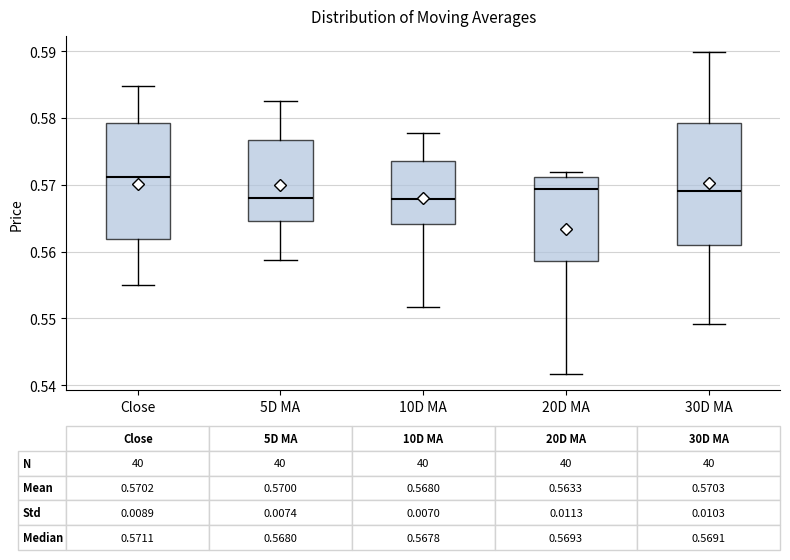

Which box has the highest median line?

Close